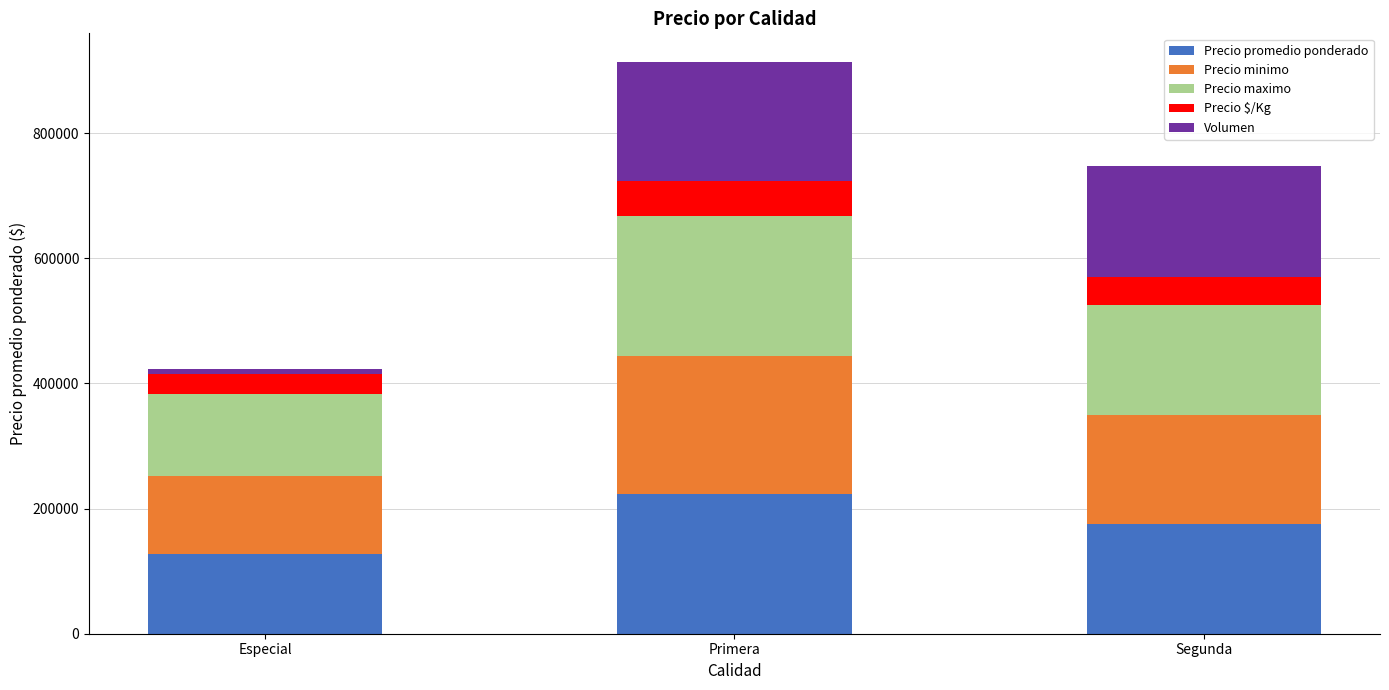

What is the value of the Precio promedio ponderado bar at the 2nd from the left?

222763